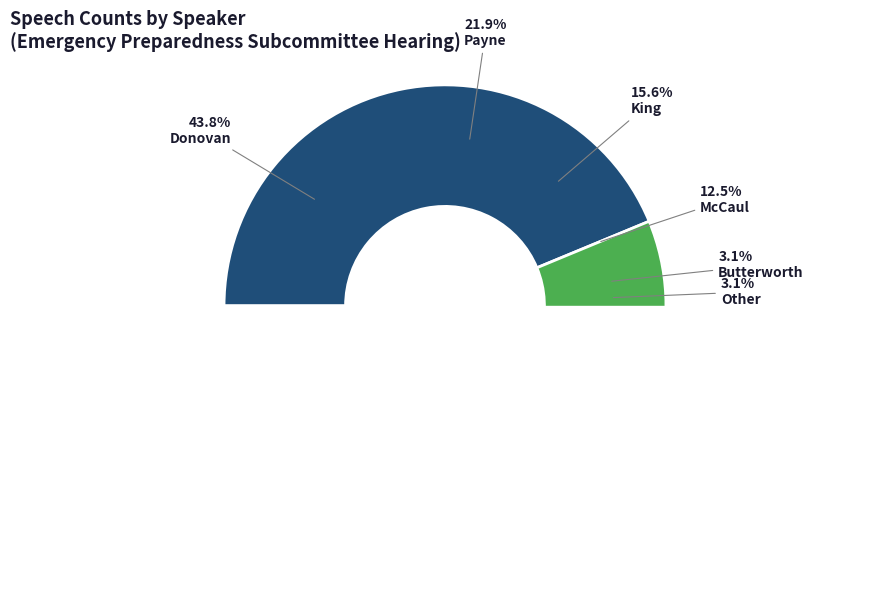

Which slice is the largest?

Donovan